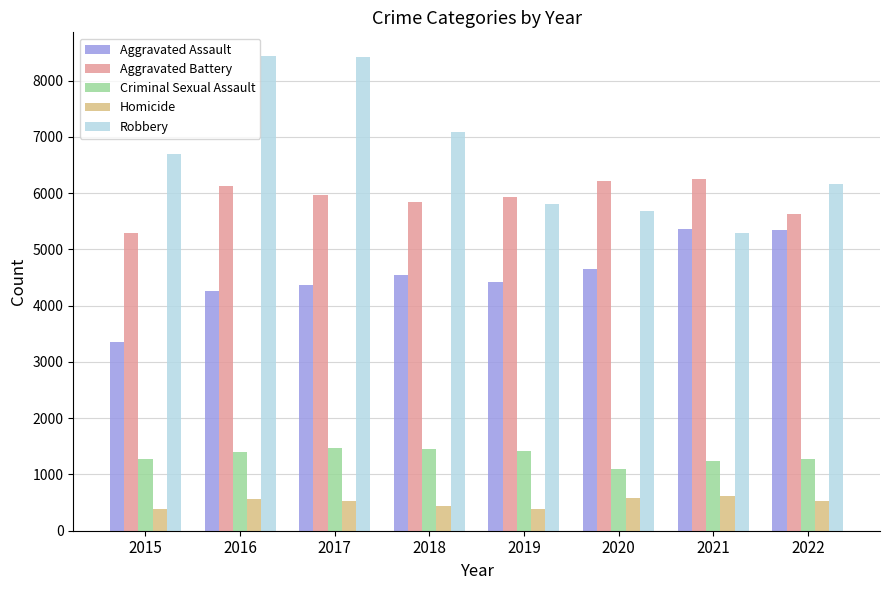

What is the difference between the maximum and second lowest values in the Homicide series?

221